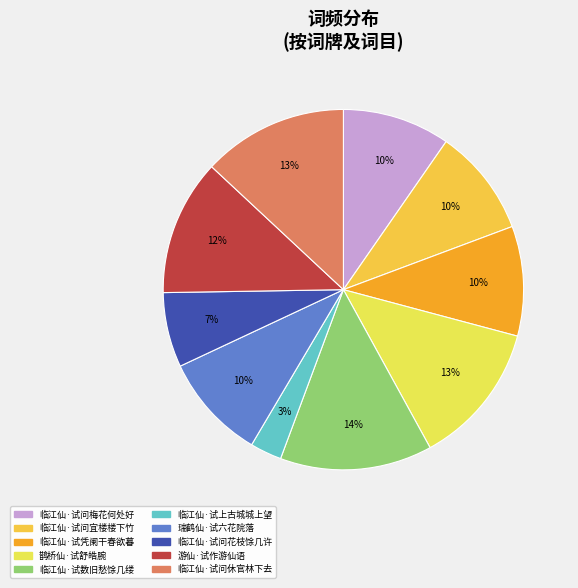

Approximately how many times larger is the value at 临江仙·试数旧愁馀几缕 compared to 临江仙·试凭阑干春欲暮?

1.4